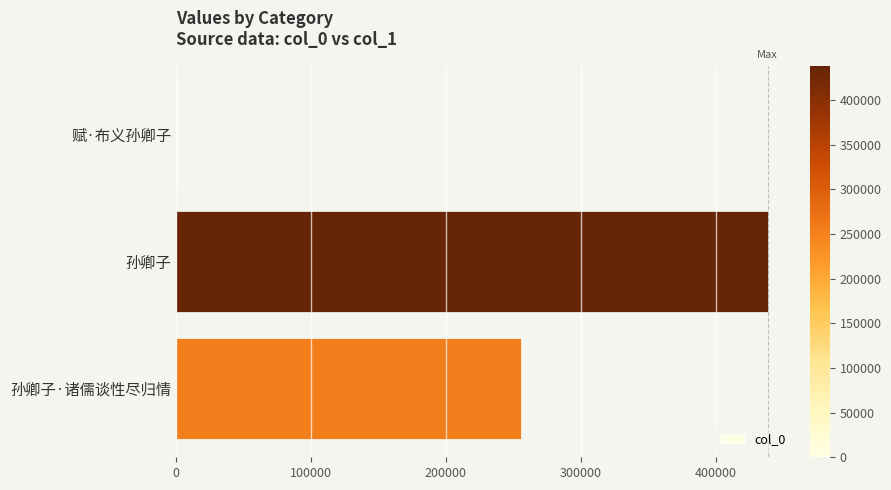

What is the greatest value displayed?

438425